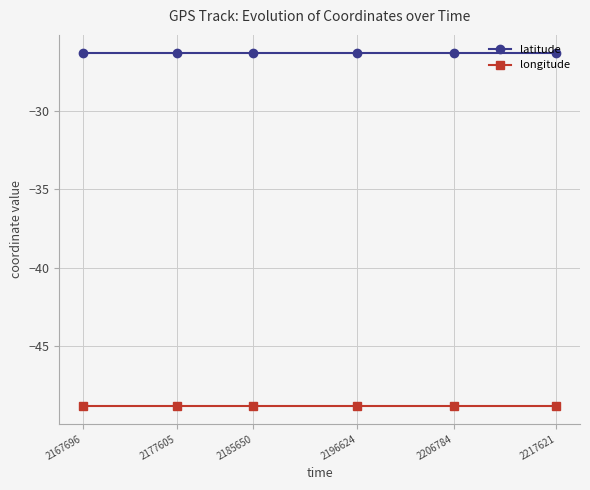

The longitude series shows -48.8 at 2177605. True or false?

True